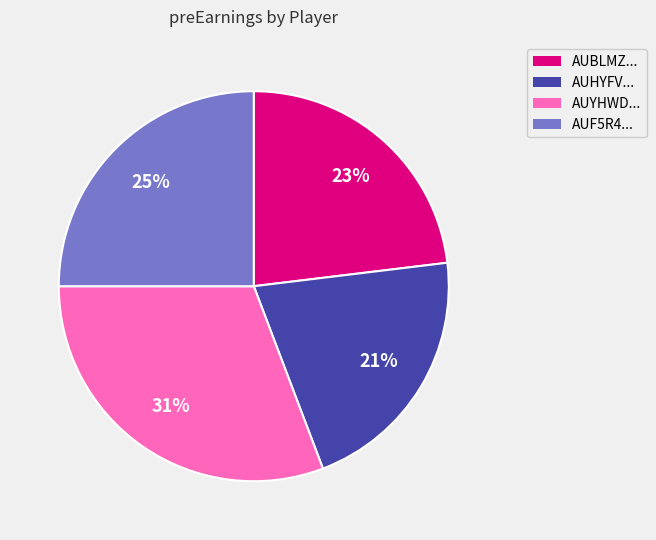

Combined, do AUF5R4... and AUHYFV... account for over 50%?

No